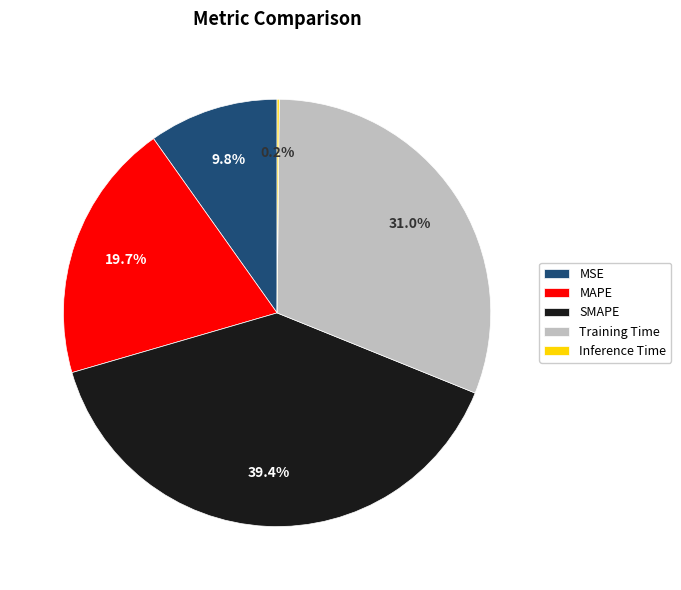

What is the ratio of the value at MSE to the value at Training Time?

0.3